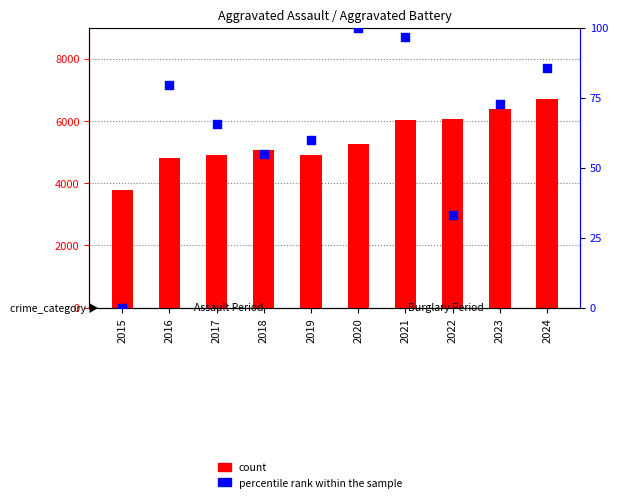

At how many categories does at least one series exceed 2890?

10